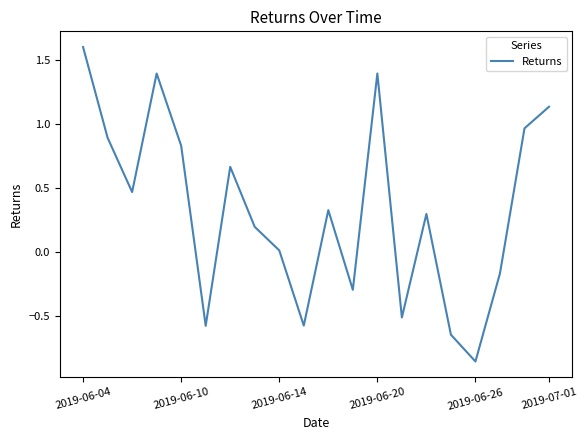

What is the difference between the maximum and minimum values?

2.5